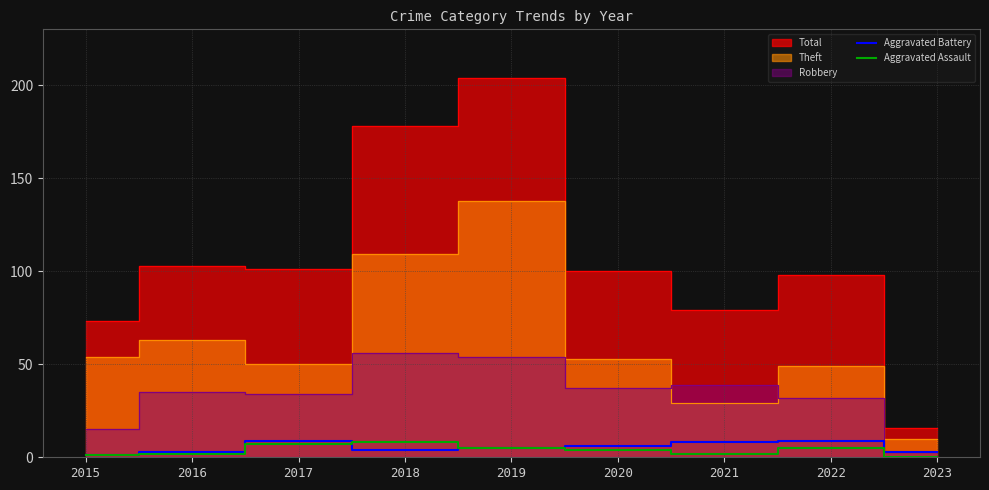

How many times do Aggravated Battery and Aggravated Assault cross each other?

1